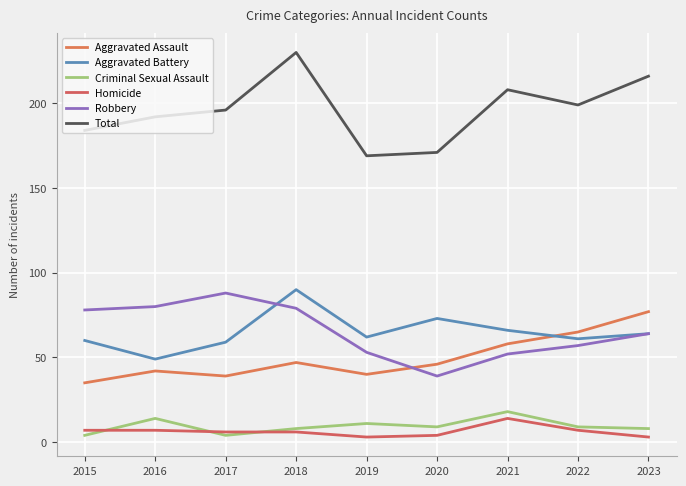

At which category does Total reach its first local peak?

2018